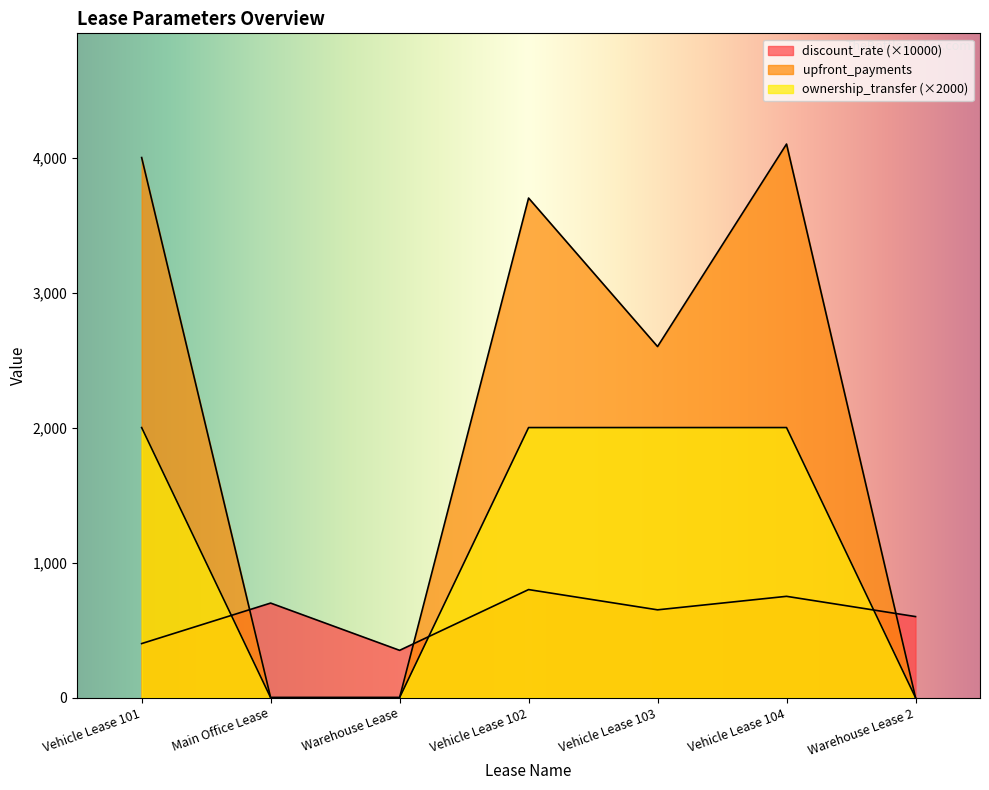

What is the difference between the second highest and second lowest values in the upfront_payments series?

4000.0